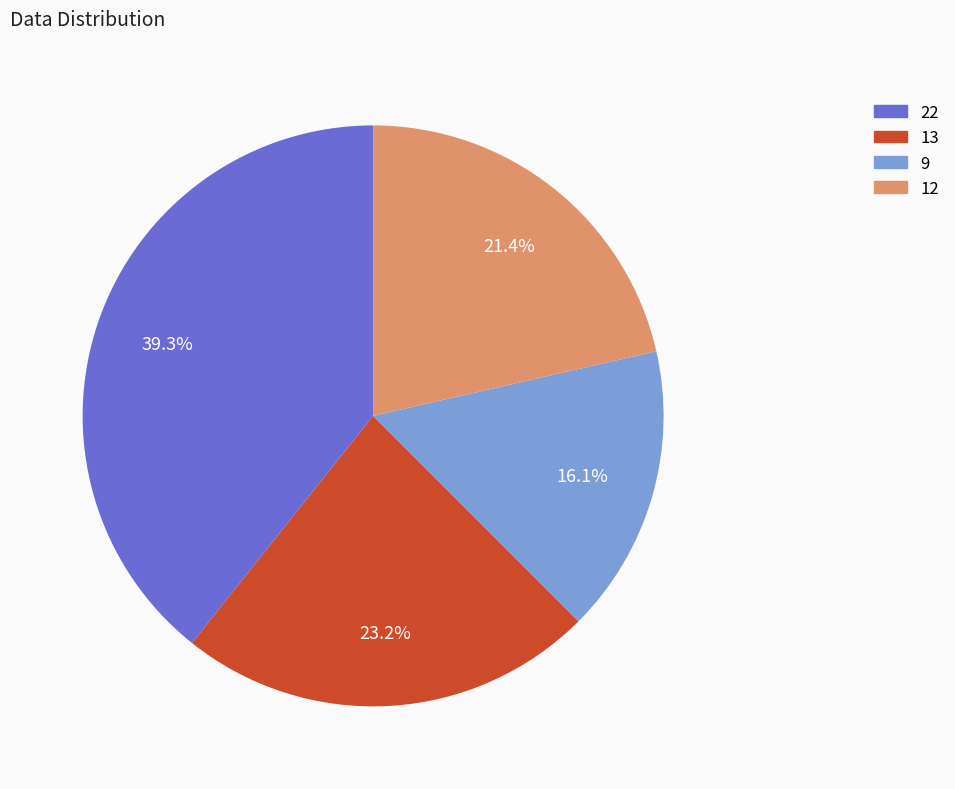

How many segments does this pie chart have?

4